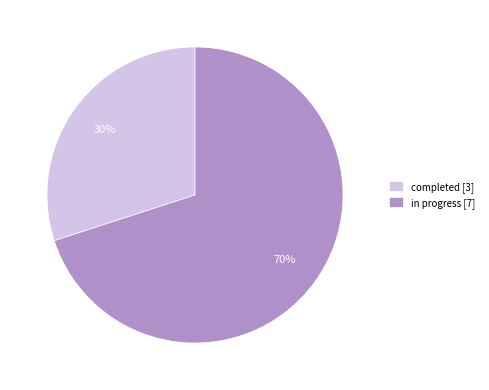

What is the ratio of the value at in progress [7] to the value at completed [3]?

2.3